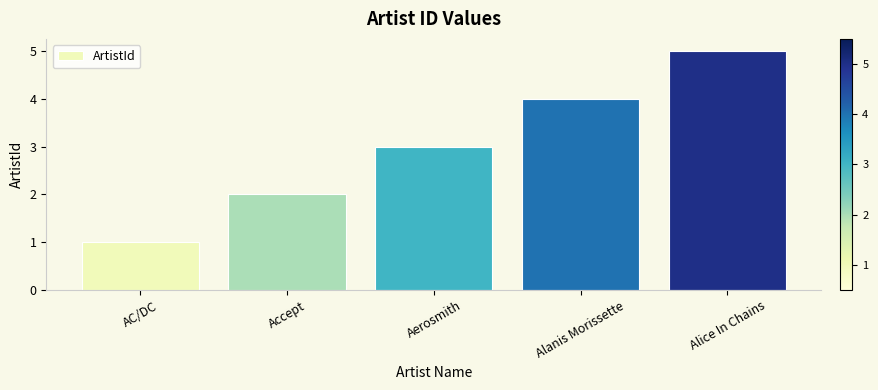

The chart shows a value of 3 at Accept. True or false?

False